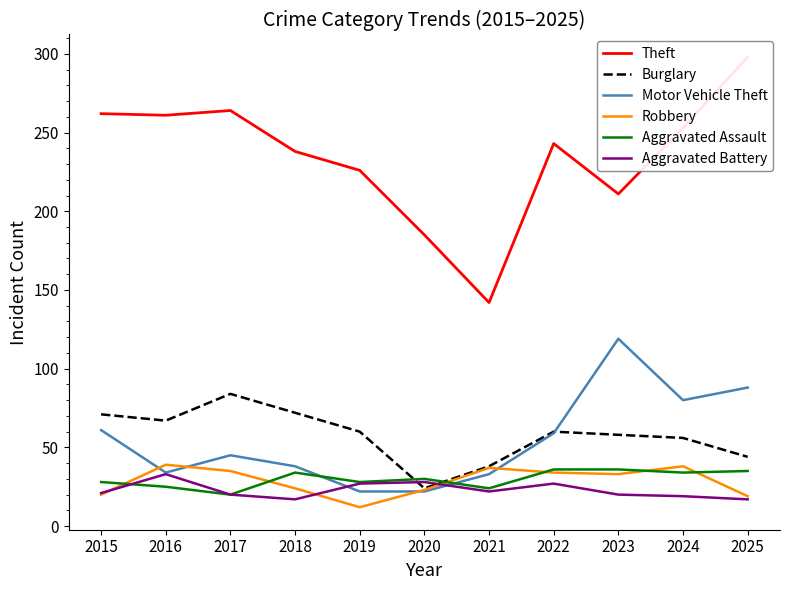

How many values in the Aggravated Assault series exceed 30?

5